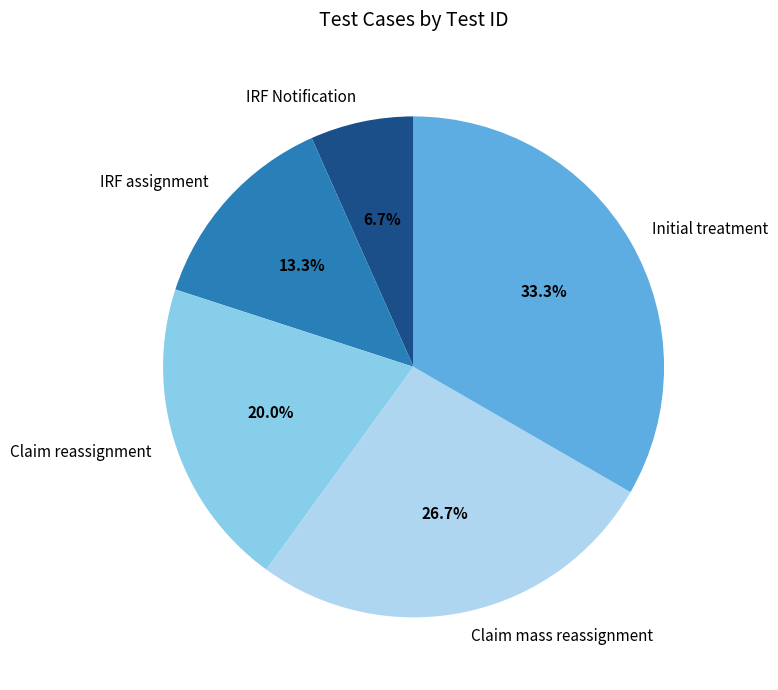

Is Claim mass reassignment the majority of the pie?

No